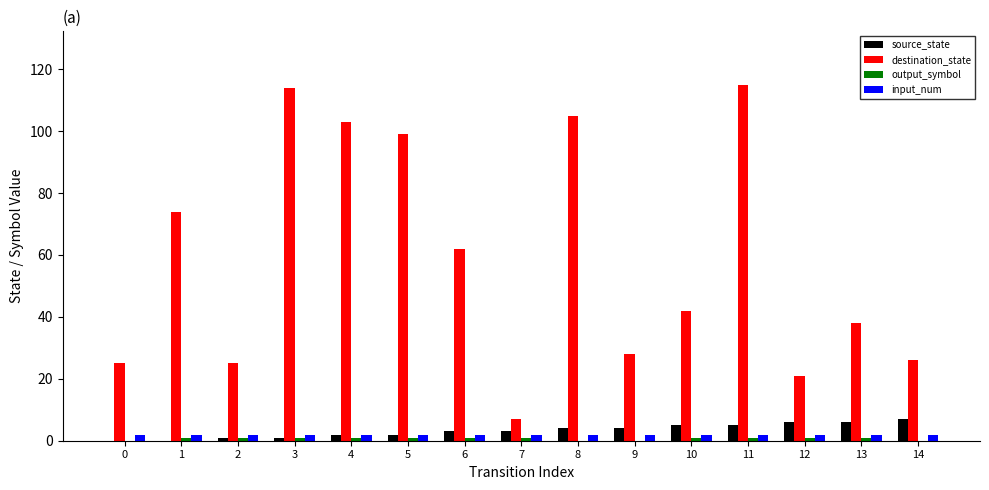

Between 1 and 4, which series saw the biggest shift?

destination_state